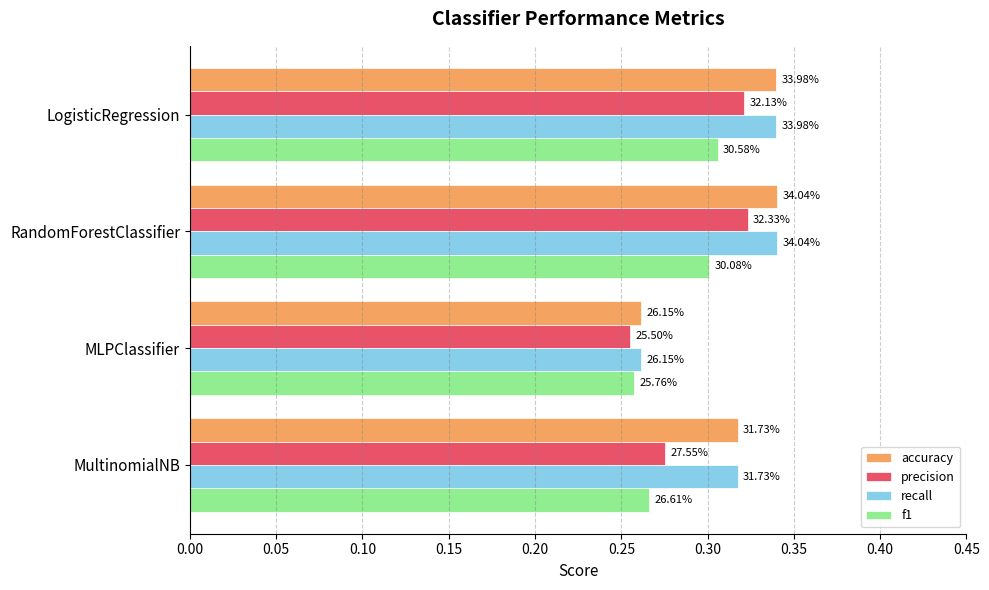

What is the average value of the accuracy series?

0.3